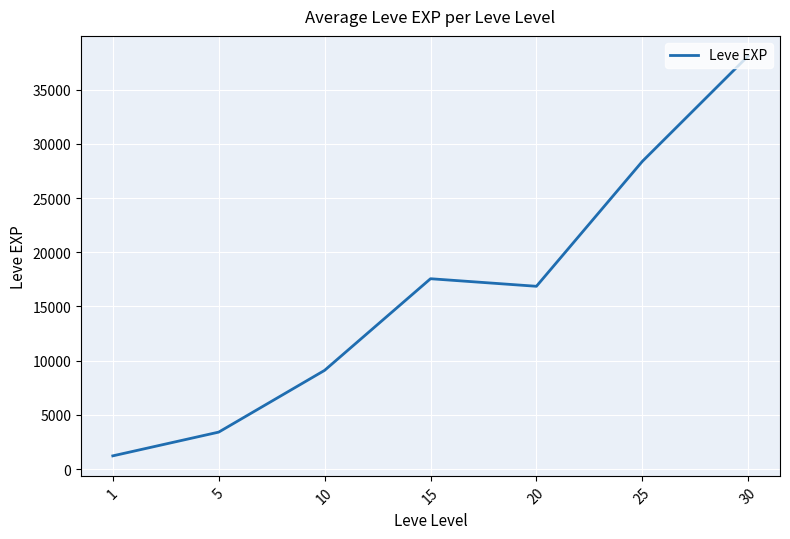

How many categories are shown in the chart?

7